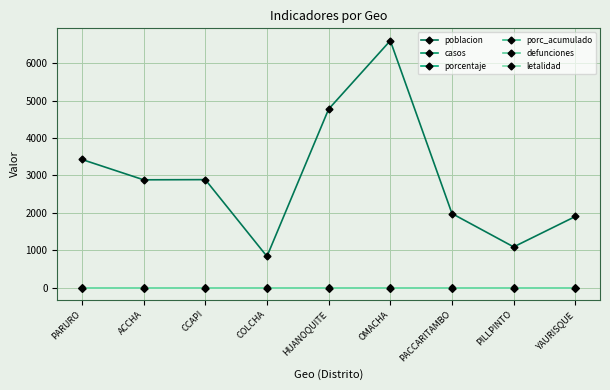

What is the average value of the poblacion series?

2929